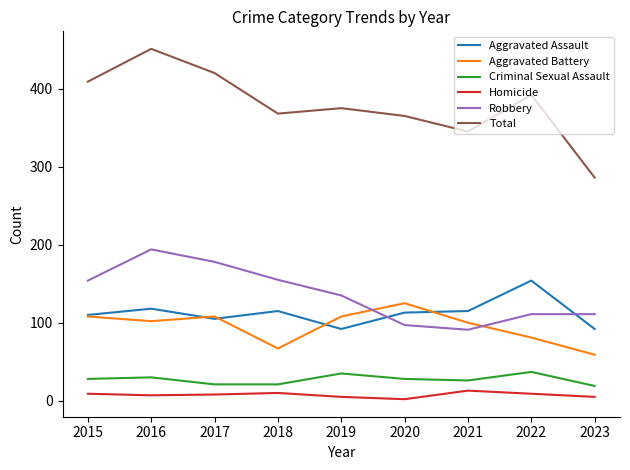

Where does the Robbery series first go above 135?

2015